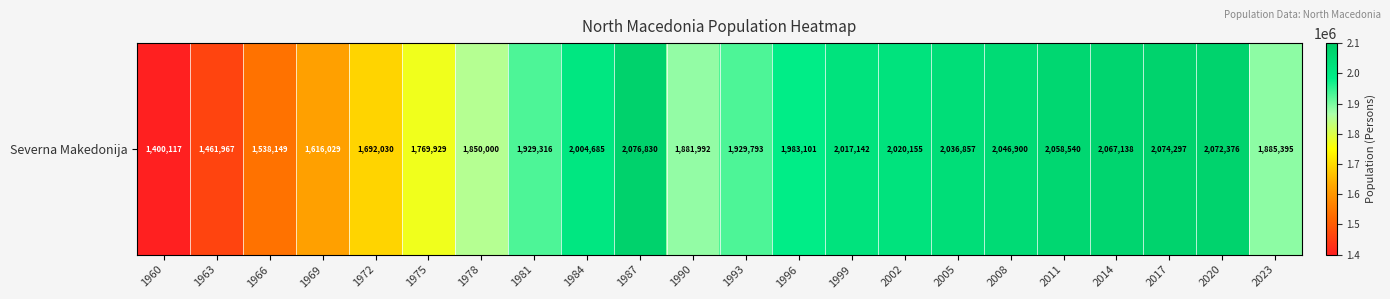

Which has a higher value, 1963 or 1972?

1972